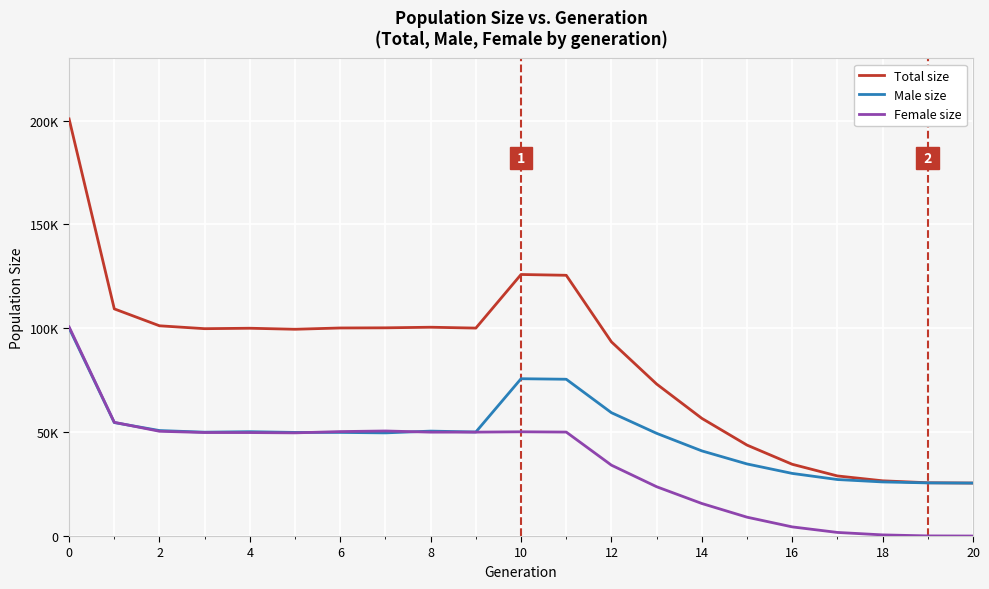

What are all the series names shown in the legend?

Total size, Male size, Female size